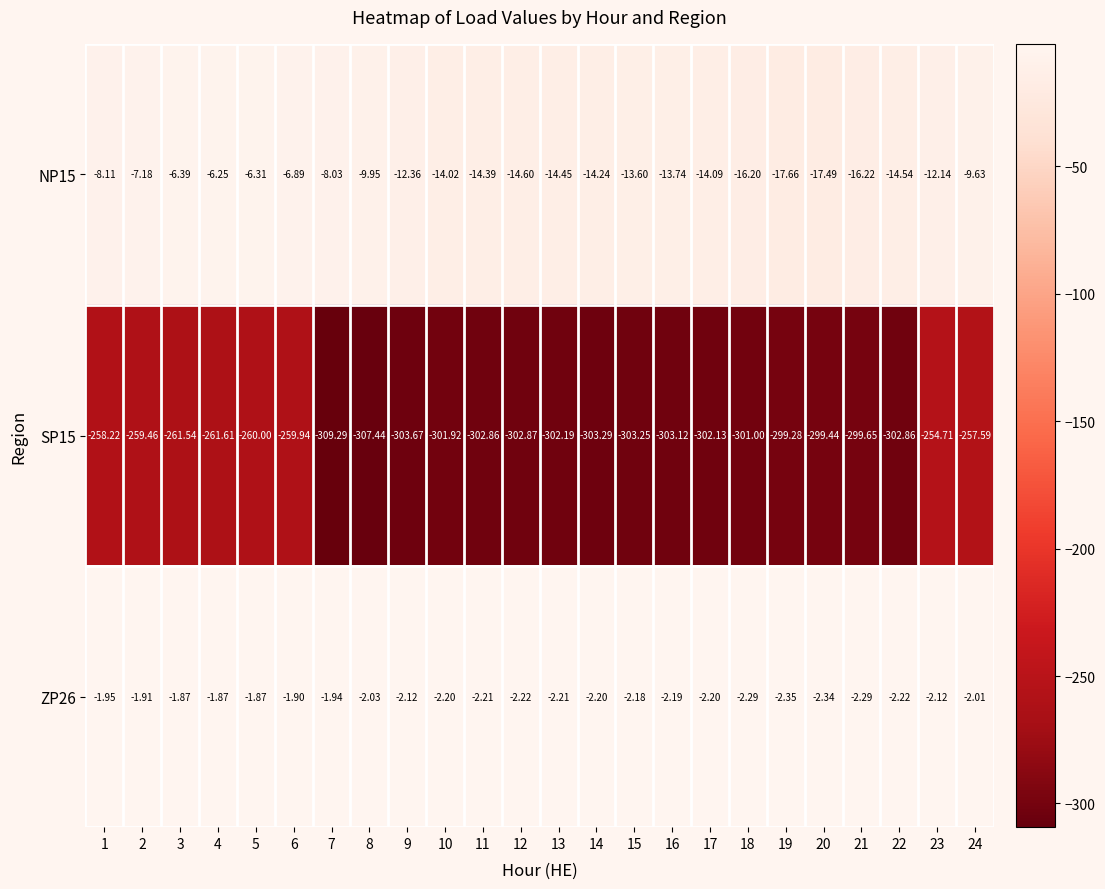

Is the value of NP15 at 9 greater than the value of SP15 at 12?

Yes